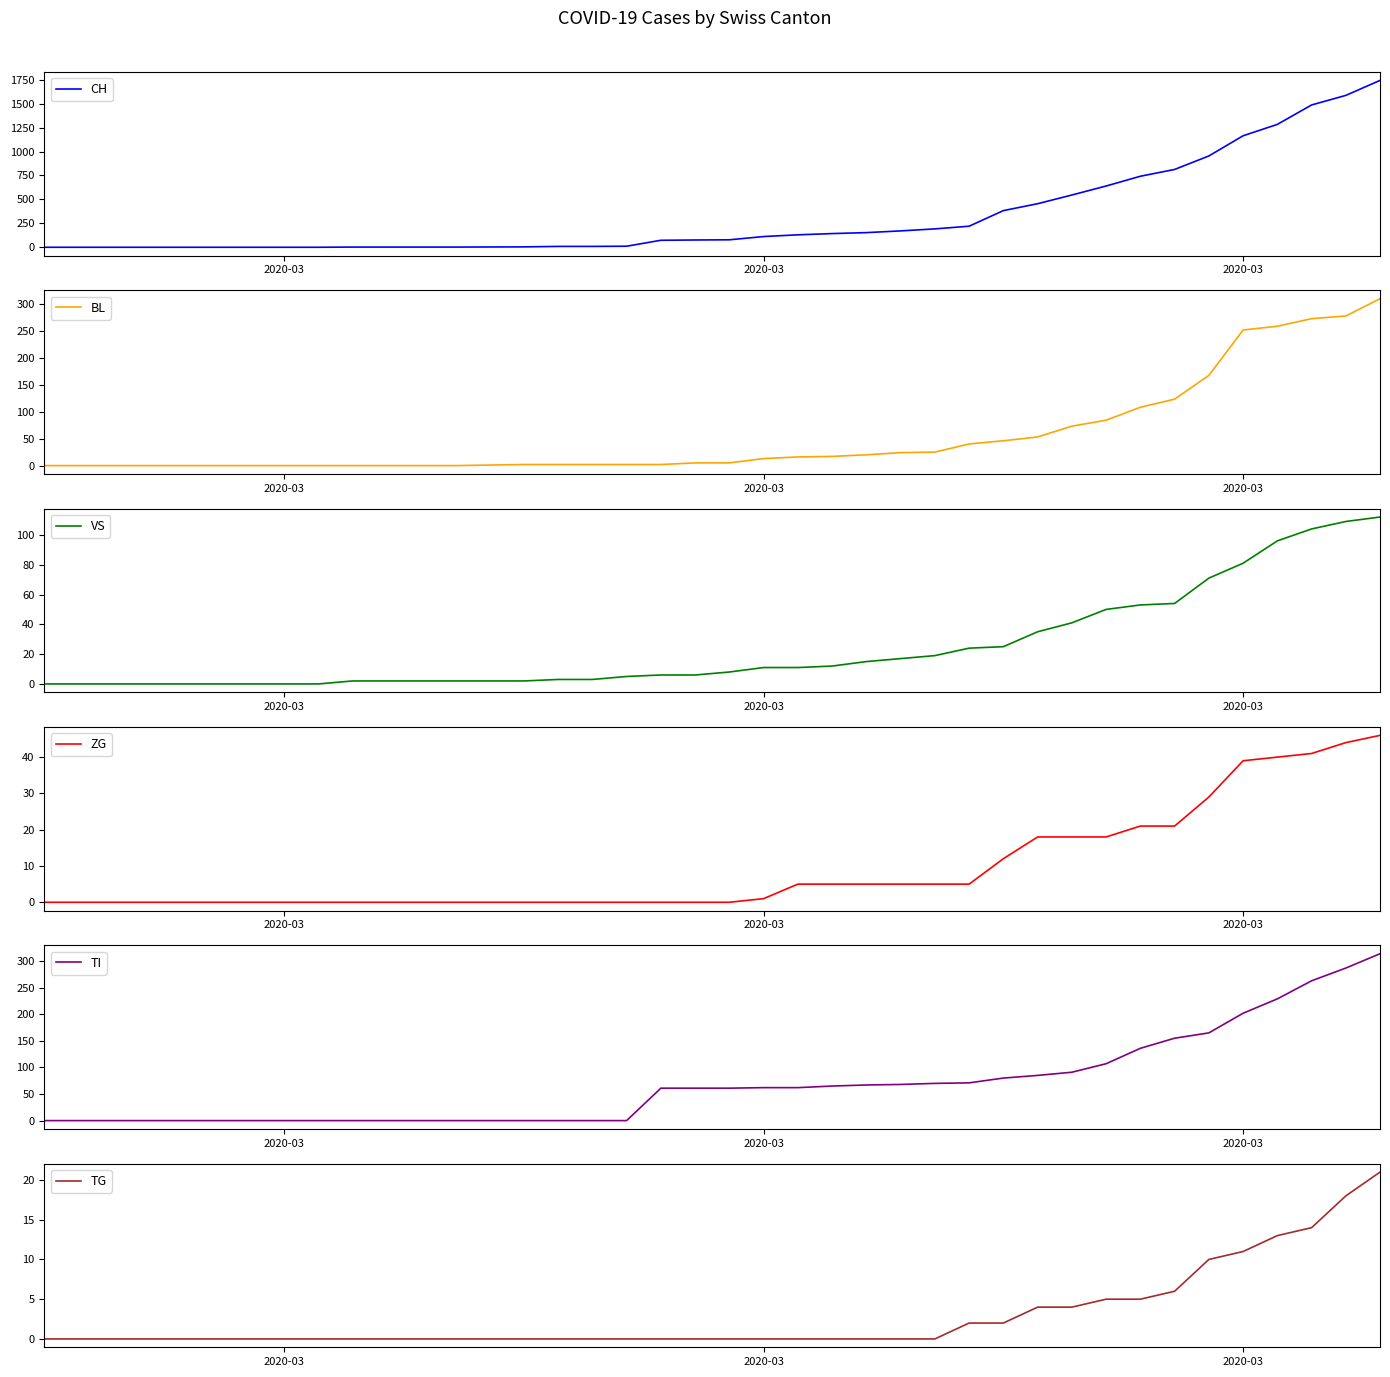

How many categories are shown in the chart?

40